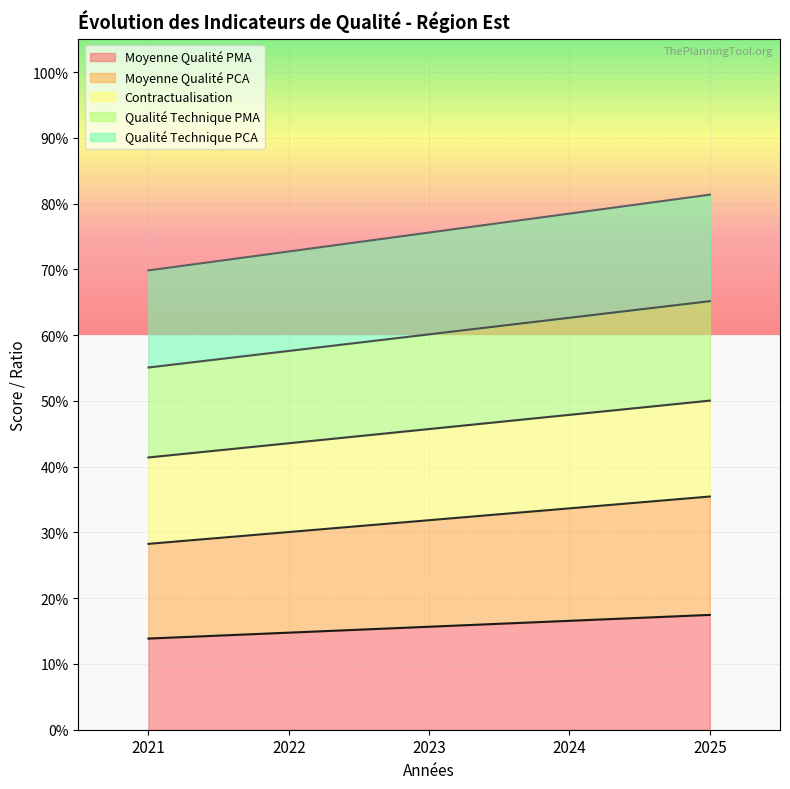

What is the sum of the Qualité Technique PCA values at 2023 and 2022?

1.5